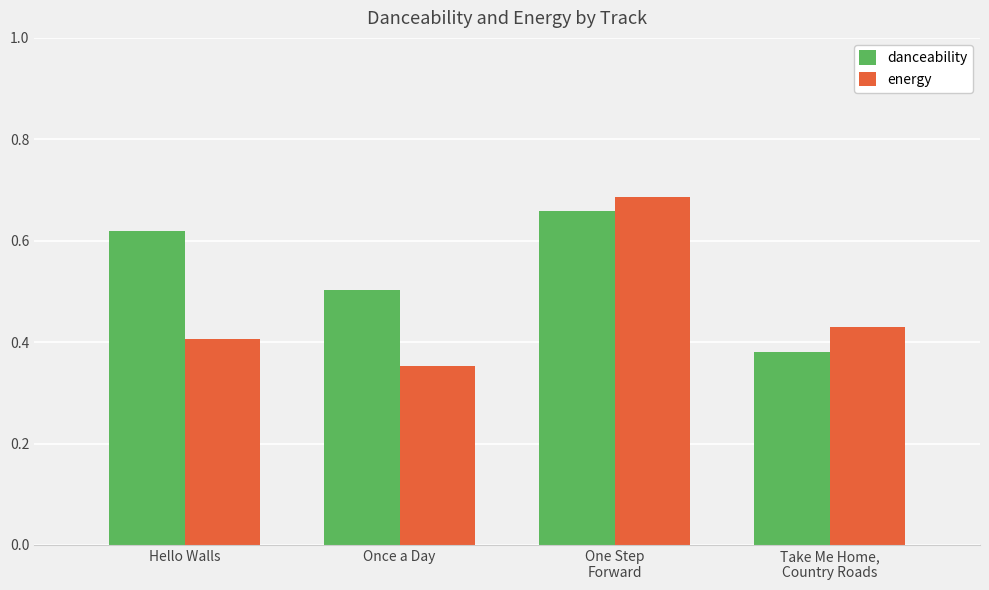

Which category has the lowest value in the energy series?

Once a Day